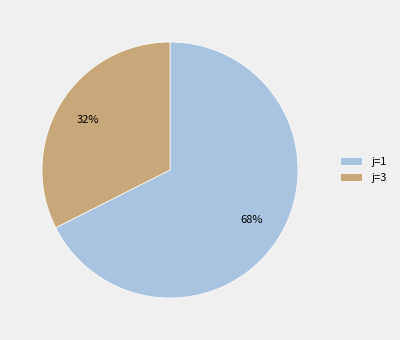

Does j=3 represent more than half of the total?

No